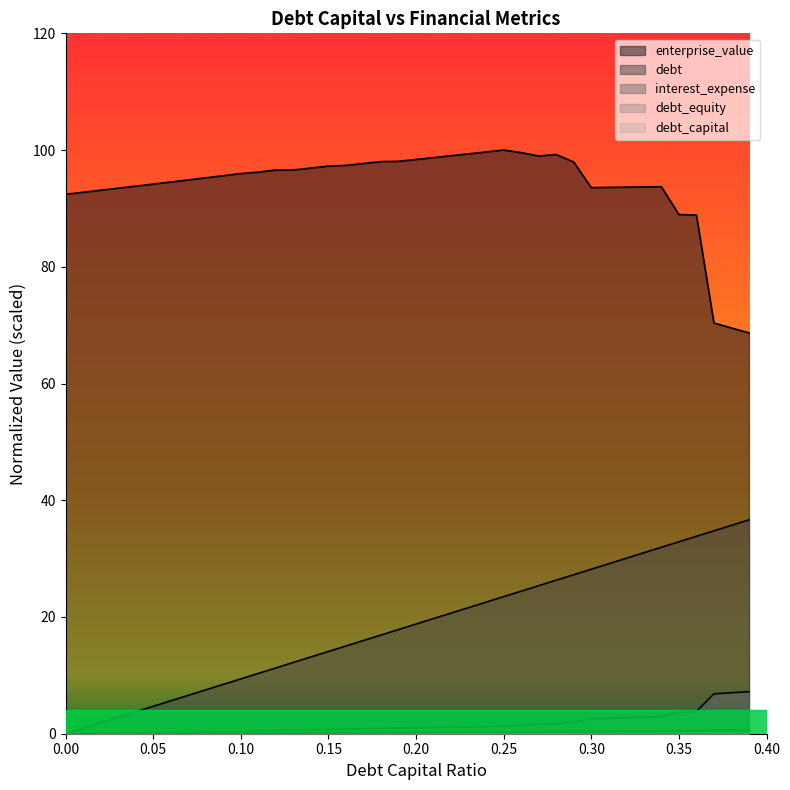

Which series has the largest range (max minus min)?

debt